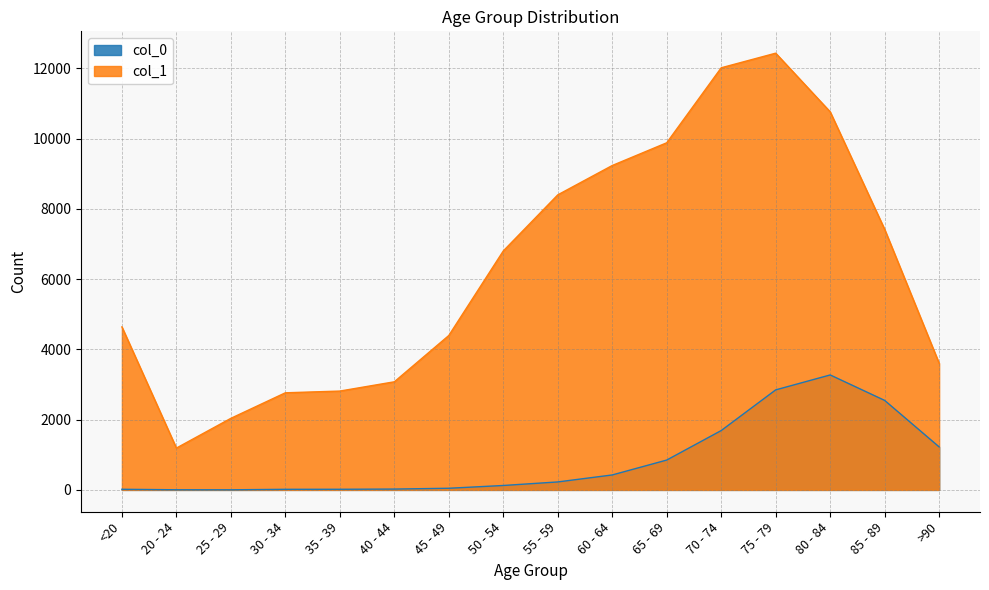

Reading left to right, extract all data points from this chart.

col_0: 18	4	3	17	18	24	47	126	227	426	850	1690	2848	3273	2548	1224
col_1: 4641	1191	2038	2765	2814	3078	4396	6803	8400	9236	9883	12018	12434	10764	7417	3604